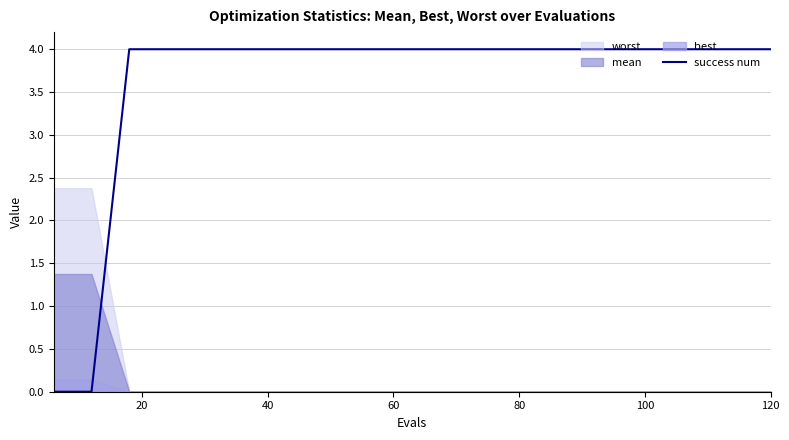

What is the value of the 3rd point from the left?

4